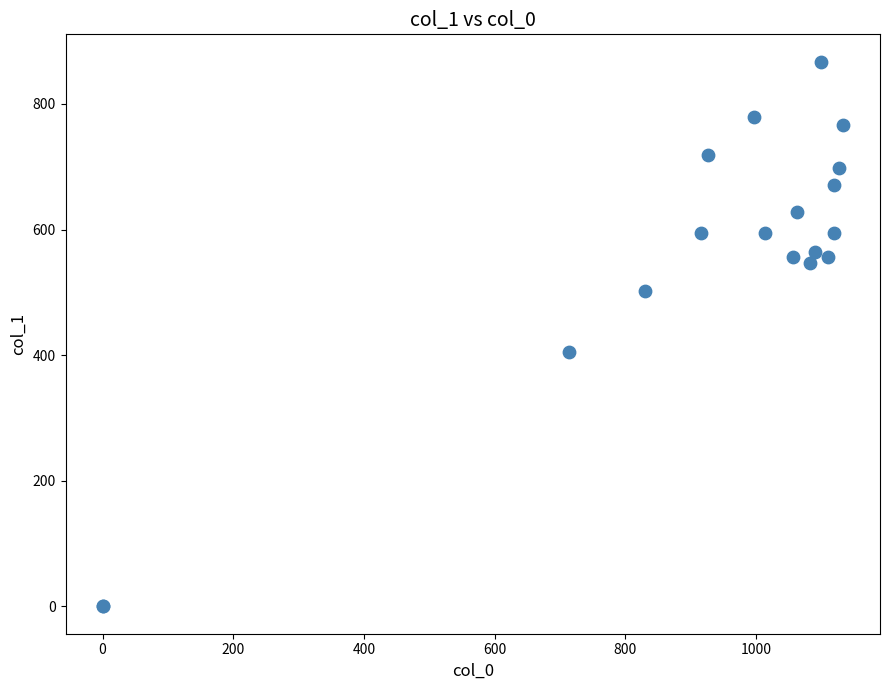

What Y value in the scatter plot is closest to 433?

405.0